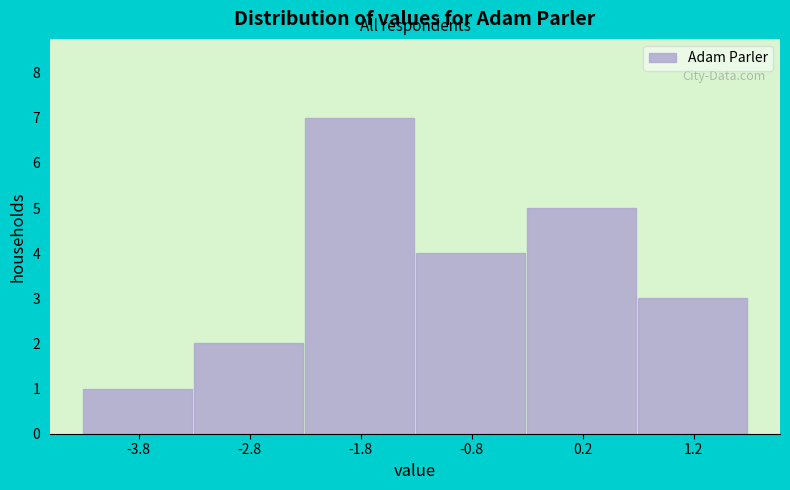

How tall is the bar that spans -4.3 to -3.3 on the x-axis? Neither the bar edges nor the heights are printed on the chart, so give them approximately, as read against the axes.

1